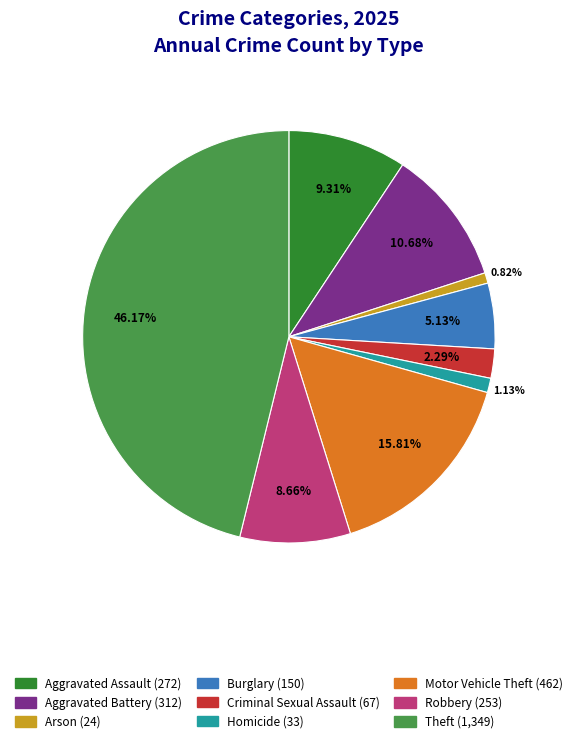

To the nearest percent, what percentage of the pie is Aggravated Assault?

9%